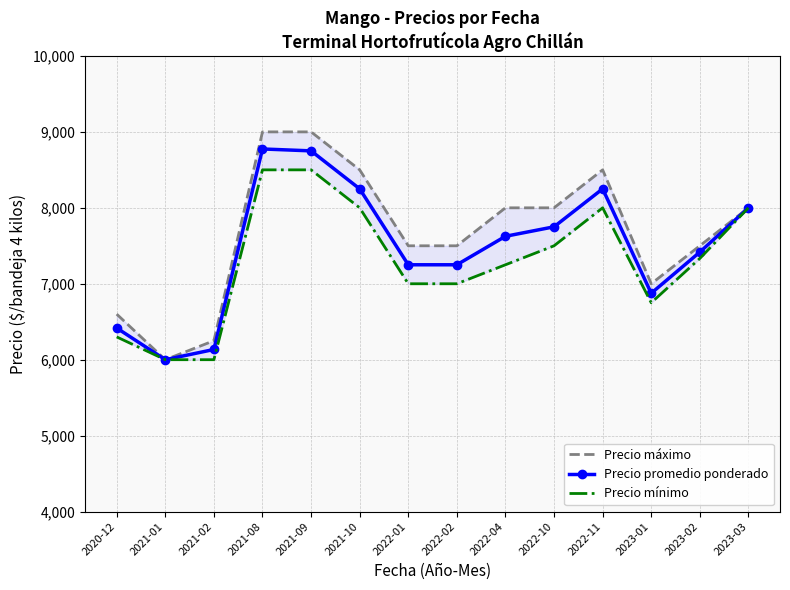

Which series has the largest total across all categories?

Precio máximo